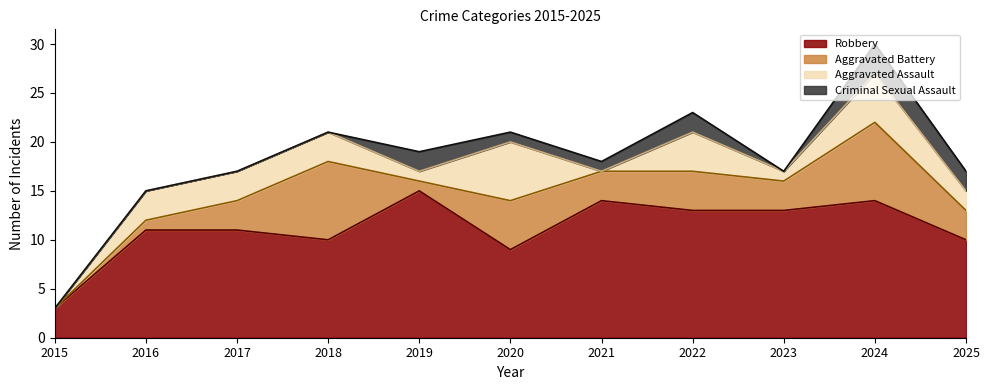

How many data points in Aggravated Battery are less than 3?

3